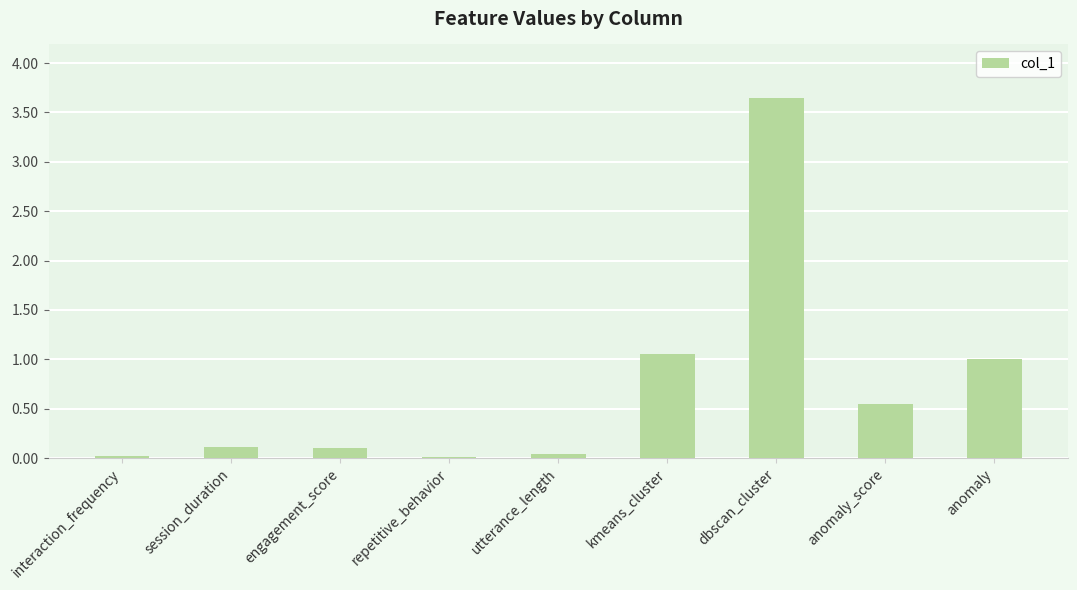

Is it true that the value at session_duration is 0.1?

True